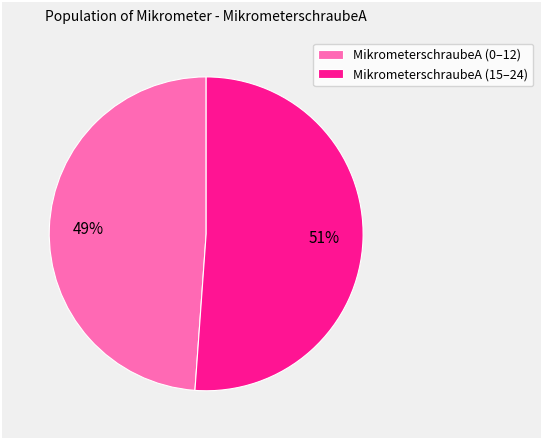

Is it true that MikrometerschraubeA (0–12) is 39% of the pie?

False